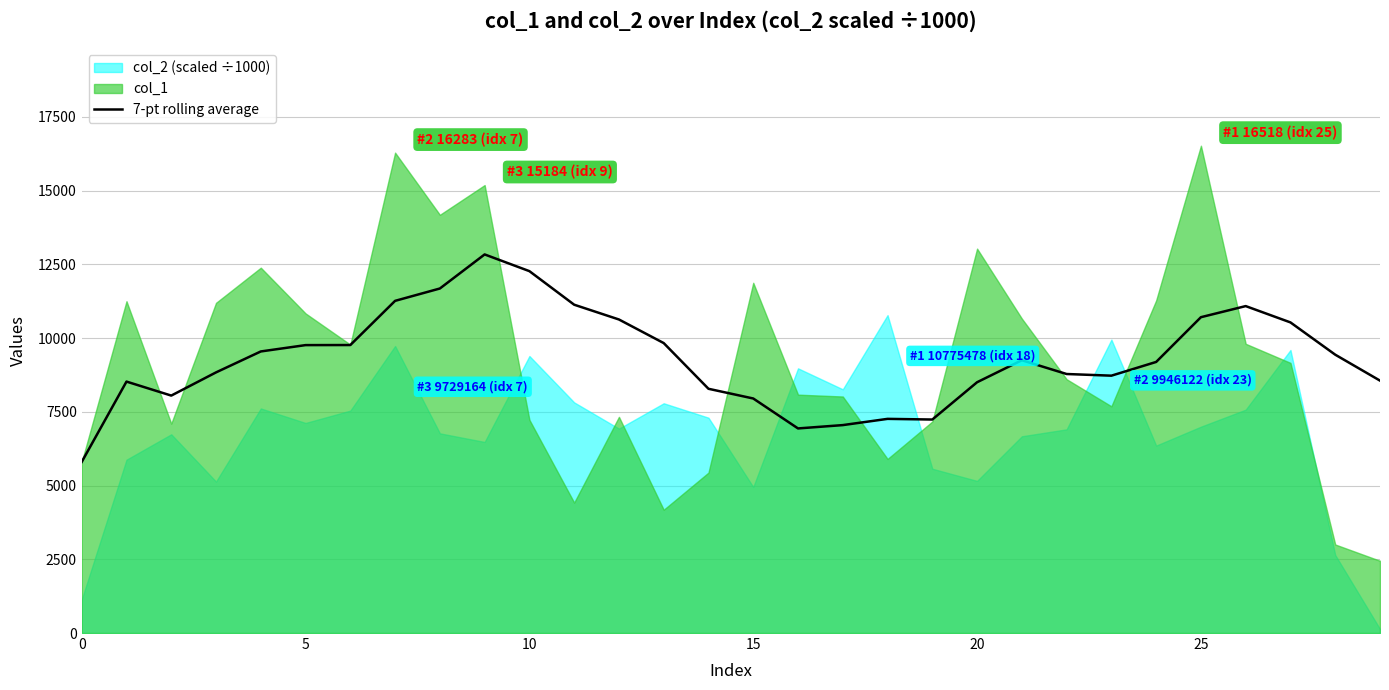

How many data points does each series have?

30